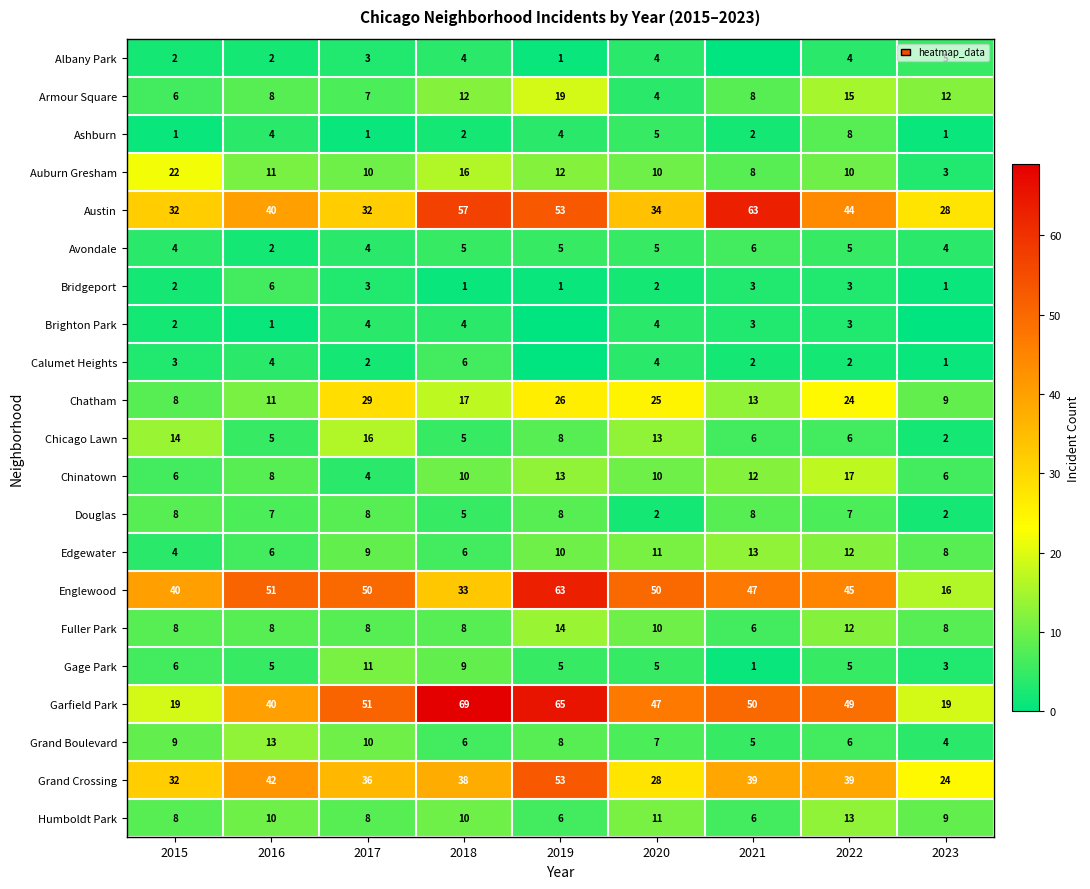

What is the difference between the highest and lowest values at 2020?

48